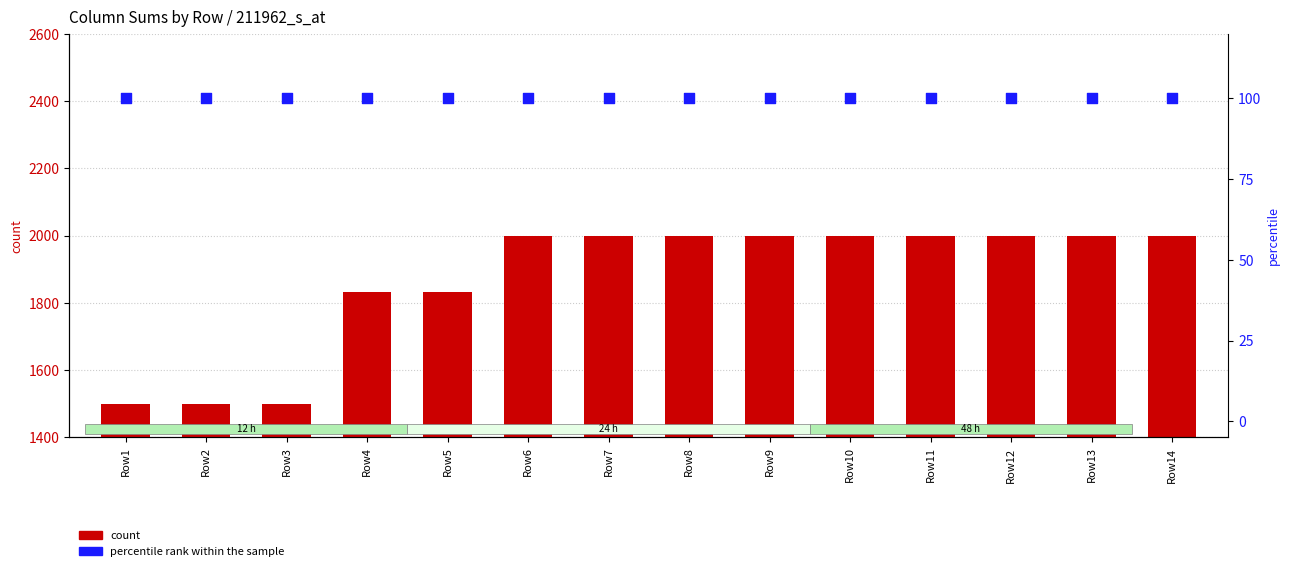

Which series has the widest spread of Y values?

count